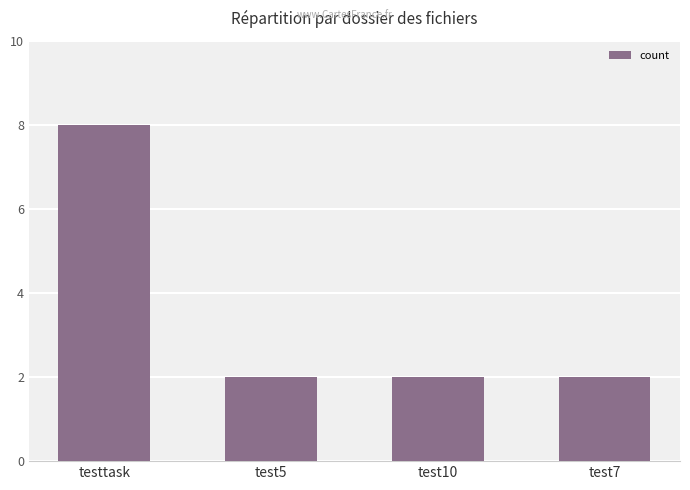

Count the number of data series in this chart.

1